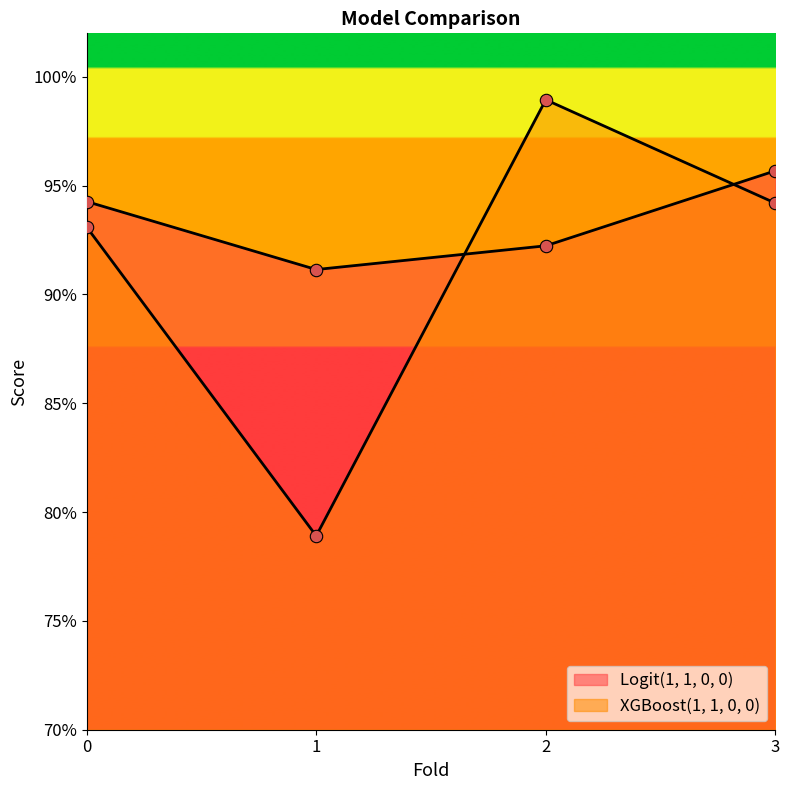

What are all the series names shown in the legend?

Logit(1, 1, 0, 0), XGBoost(1, 1, 0, 0)